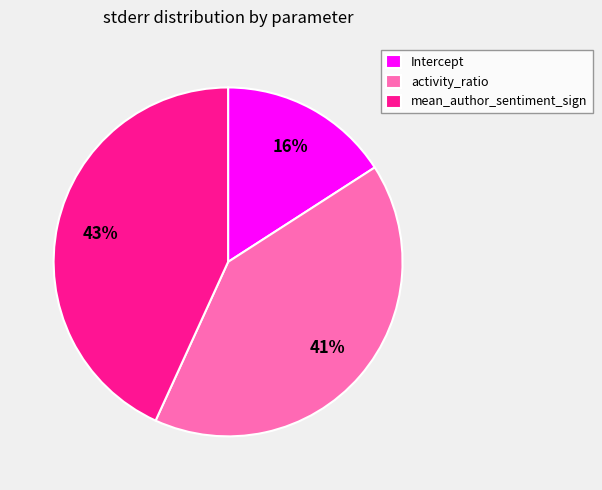

Is the sum of mean_author_sentiment_sign and Intercept greater than half?

Yes